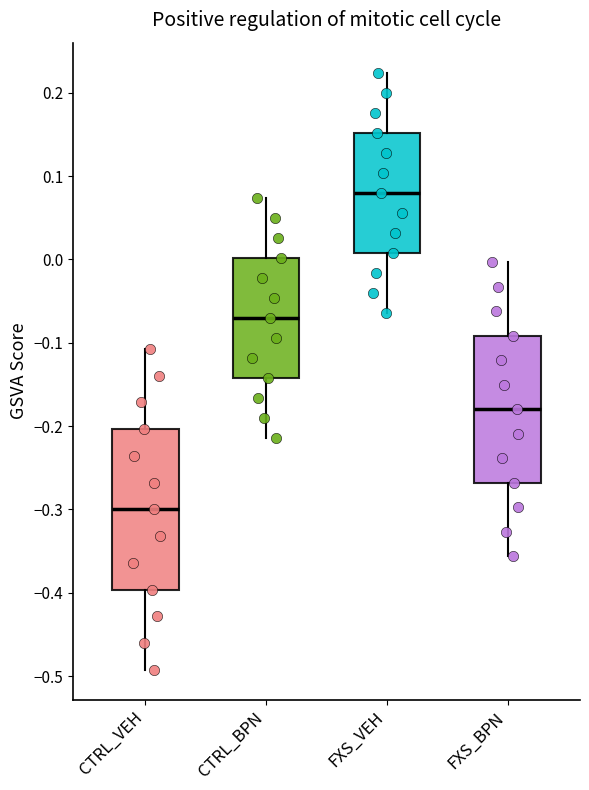

Reading left to right, read every box against the y-axis: the position of its median line, the range the box covers, and the ends of its whiskers. The values are not printed on the chart, so give them approximately, as read against the axis.

CTRL_VEH: median -0.30, box -0.40 to -0.20, whiskers -0.49 to -0.11
CTRL_BPN: median -0.07, box -0.14 to 0.00, whiskers -0.21 to 0.07
FXS_VEH: median 0.08, box 0.01 to 0.15, whiskers -0.06 to 0.22
FXS_BPN: median -0.18, box -0.27 to -0.09, whiskers -0.36 to 0.00